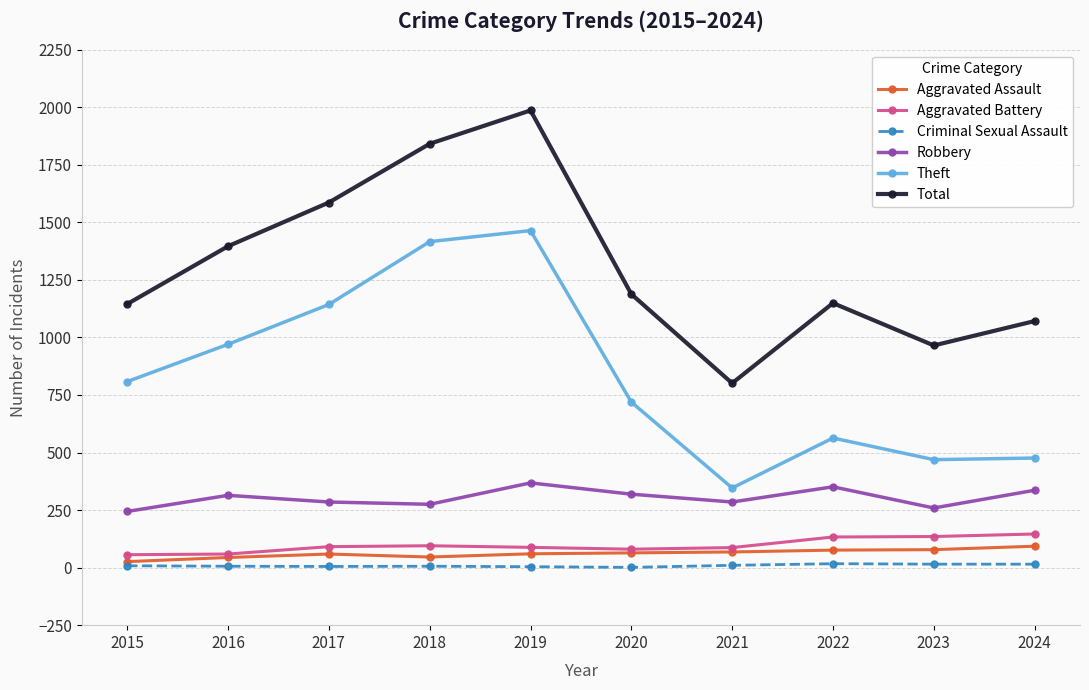

What is the average value of the Total series?

1313